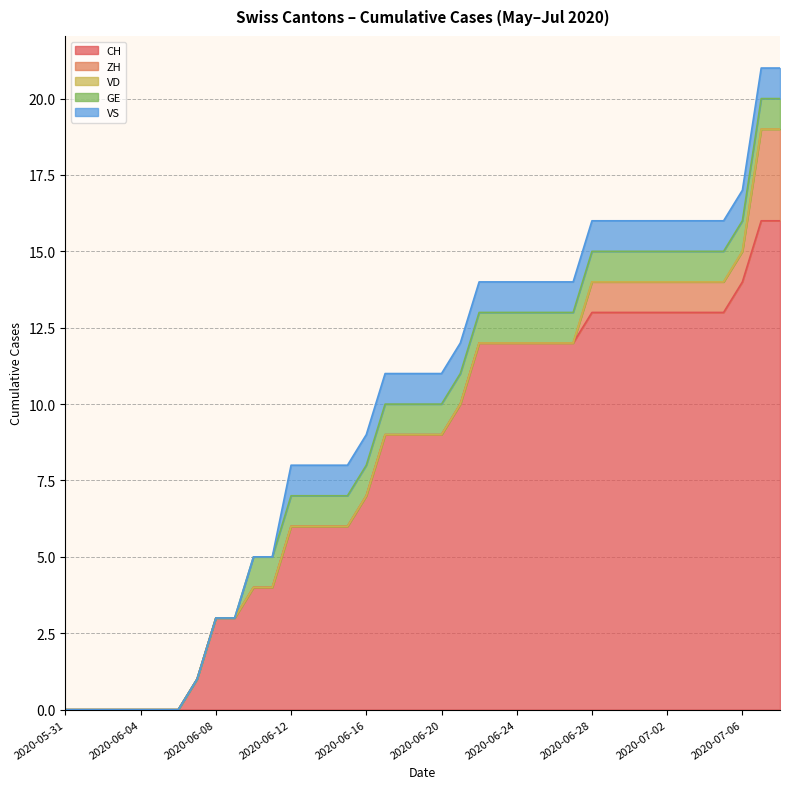

Does the chart have visible grid lines?

Yes